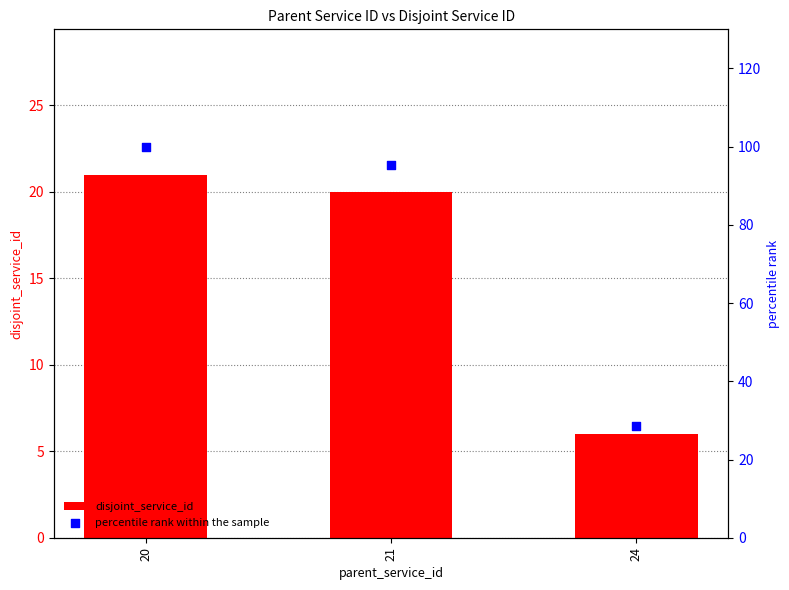

At which category is the sum across all series the highest?

20